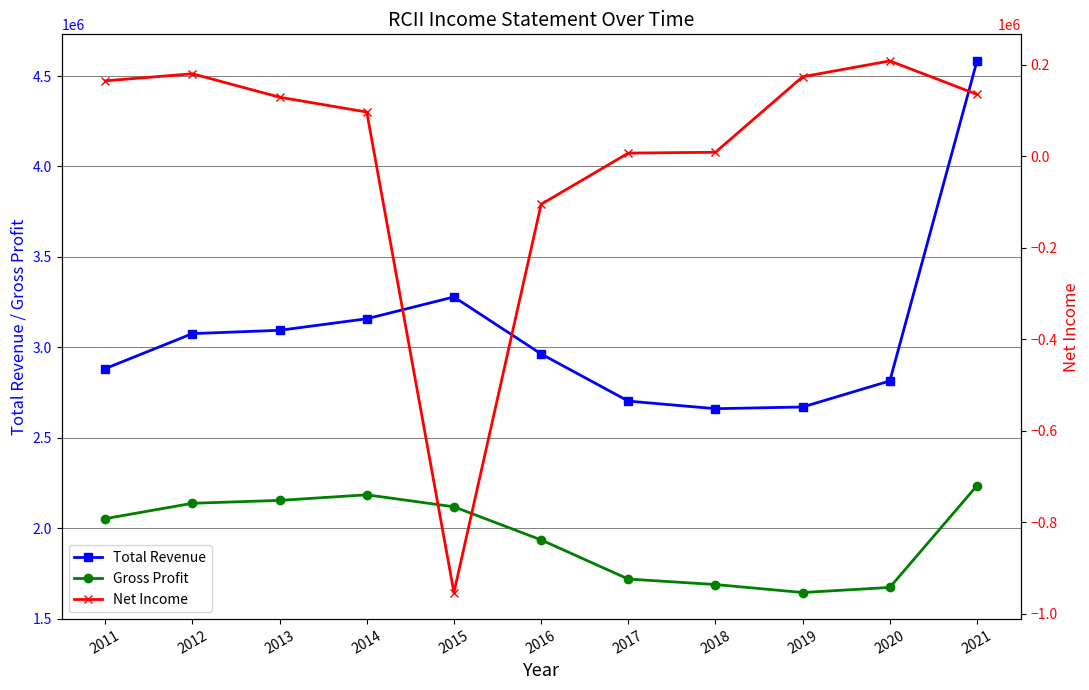

True or false: Total Revenue and Net Income intersect in this chart.

False